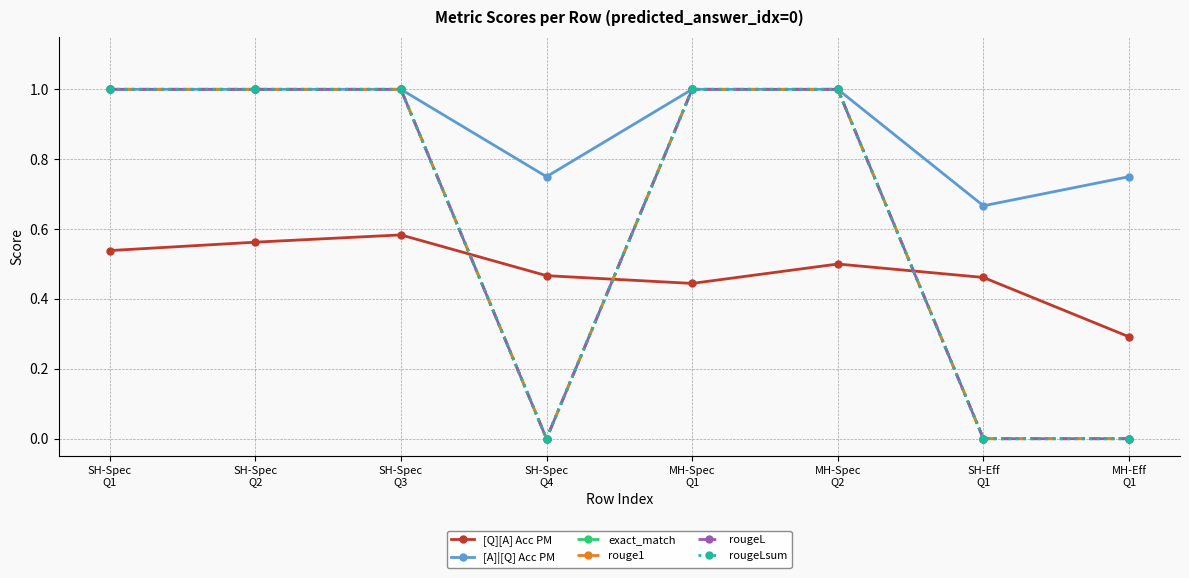

Reading right to left, list all the values displayed in this chart.

[Q][A] Acc PM: 0.3	0.5	0.5	0.4	0.5	0.6	0.6	0.5
[A]|[Q] Acc PM: 0.8	0.7	1.0	1.0	0.8	1.0	1.0	1.0
exact_match: 0.0	0.0	1.0	1.0	0.0	1.0	1.0	1.0
rouge1: 0.0	0.0	1.0	1.0	0.0	1.0	1.0	1.0
rougeL: 0.0	0.0	1.0	1.0	0.0	1.0	1.0	1.0
rougeLsum: 0.0	0.0	1.0	1.0	0.0	1.0	1.0	1.0